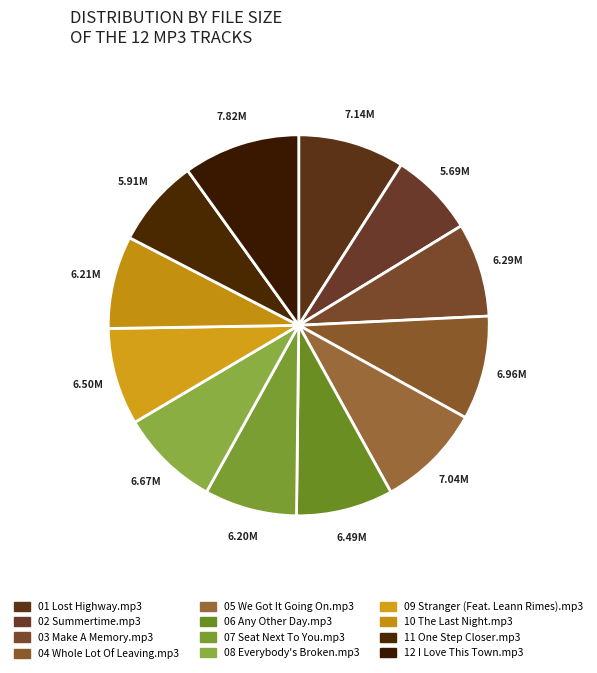

How many segments does this pie chart have?

12